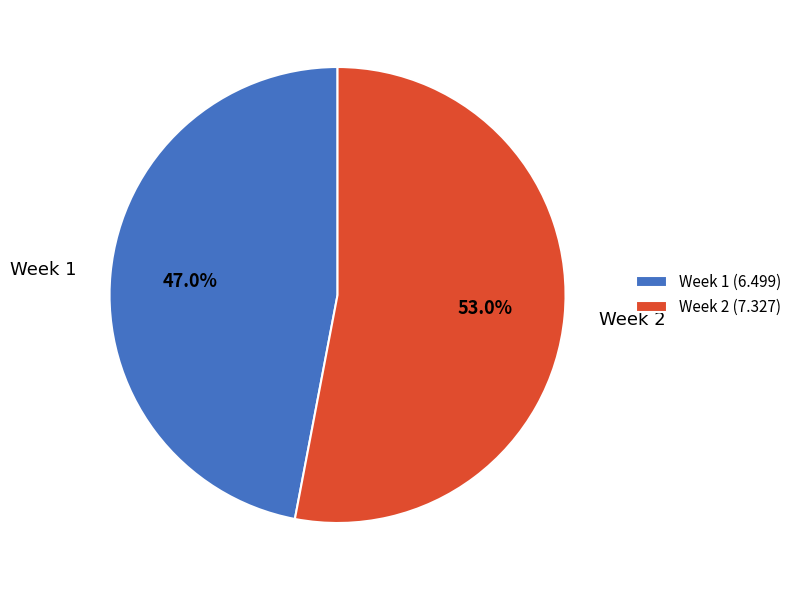

How many slices are in this pie chart?

2